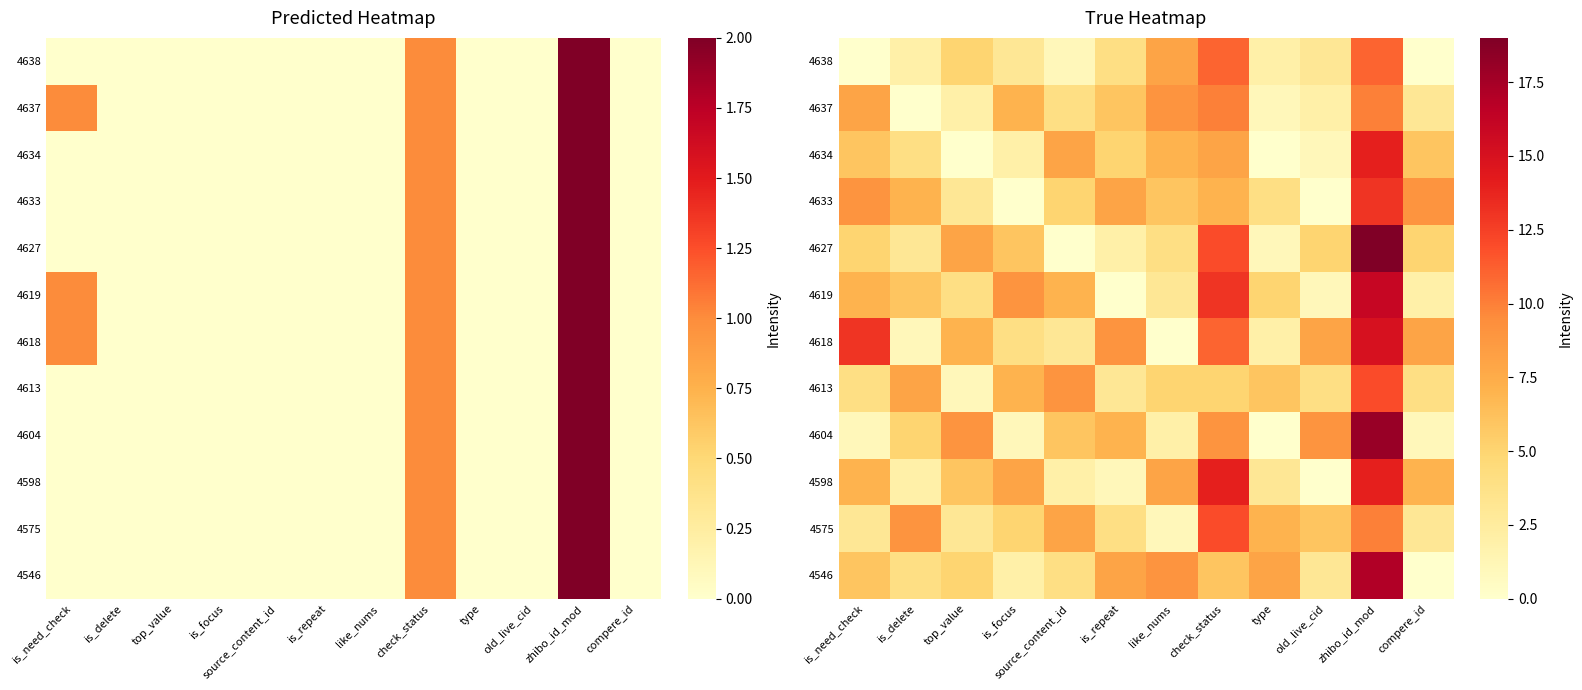

Which series has the widest spread of values?

4627